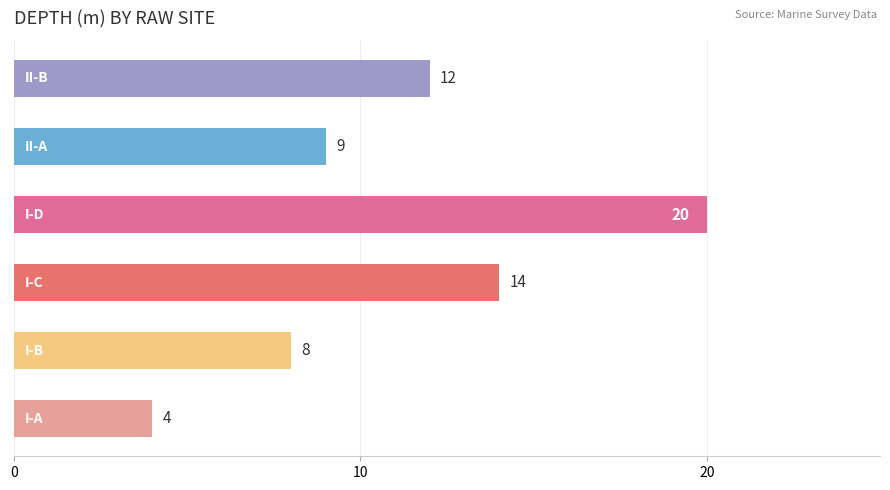

What is the minimum value shown in the chart?

4